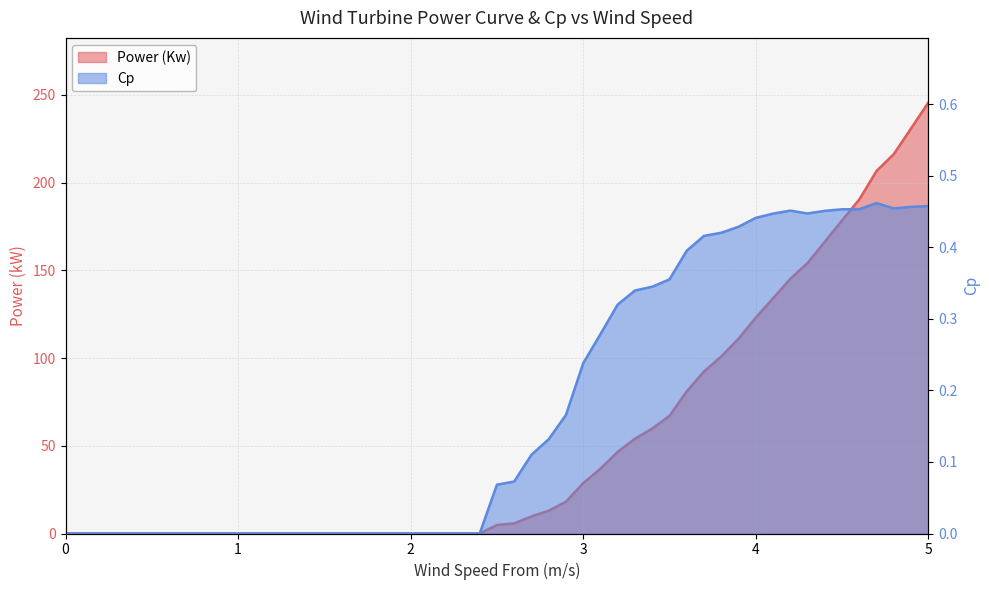

True or false: Power (Kw) has more than 2 points higher than both neighbors.

False